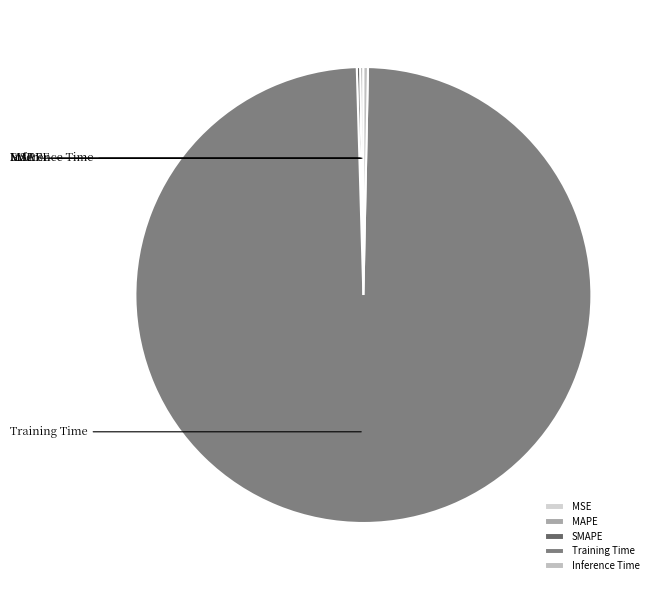

Rank the categories by value from lowest to highest.

MSE, MAPE, SMAPE, Inference Time, Training Time